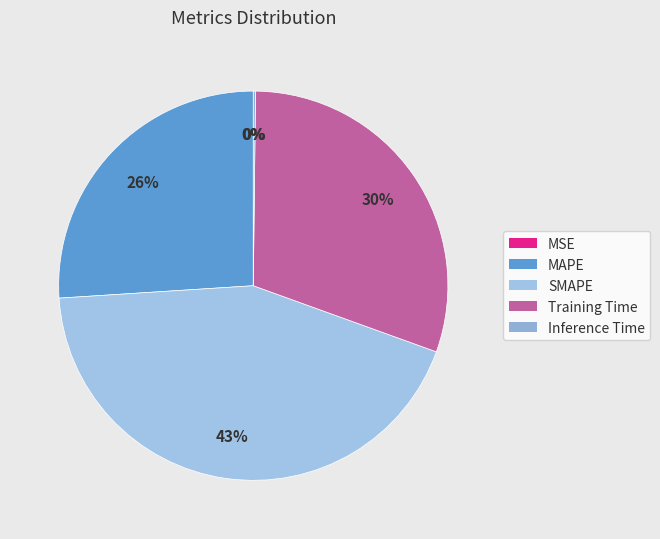

Is there any slice that represents more than half of the pie?

No